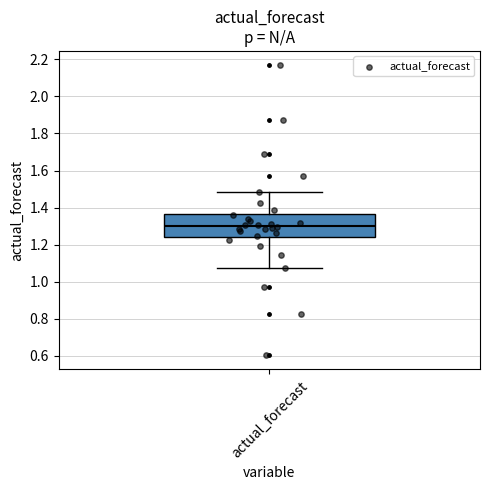

Transcribe this box plot: give where the median line is, the range the box spans, and where the two whiskers end, as read against the y-axis. The values are not printed on the chart, so give them approximately, as read against the axis.

median 1.30, box 1.24 to 1.36, whiskers 1.08 to 1.48